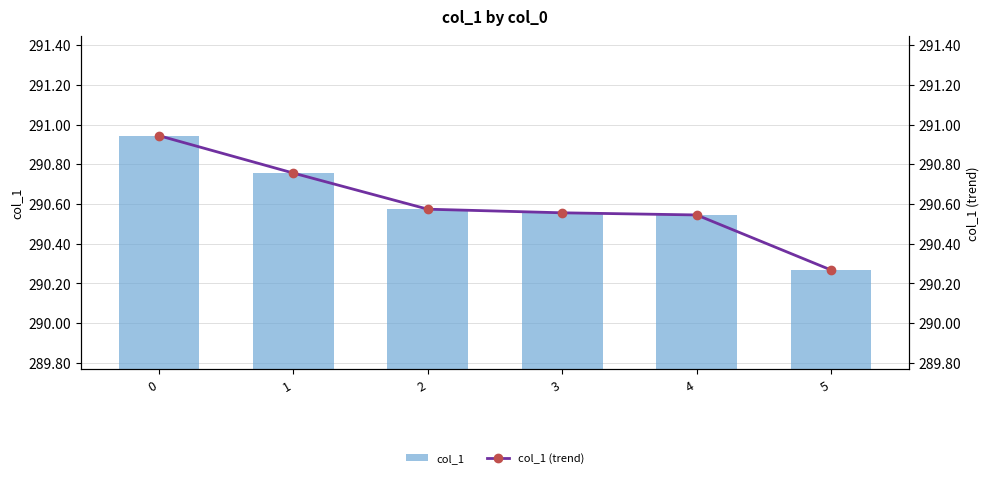

Reading left to right, extract all data points from this chart.

col_1: 0=290.9	1=290.8	2=290.6	3=290.6	4=290.5	5=290.3
col_1 (trend): 0=290.9	1=290.8	2=290.6	3=290.6	4=290.5	5=290.3